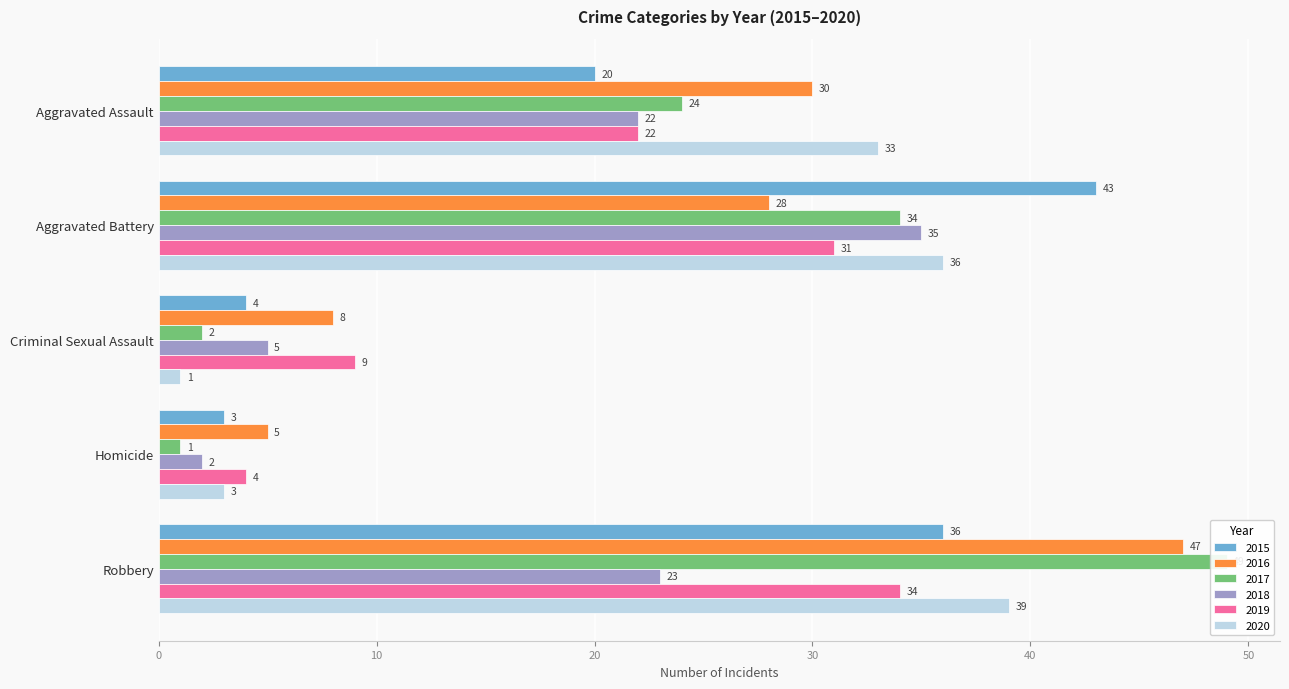

The 2017 series shows 24 at Aggravated Assault. True or false?

True